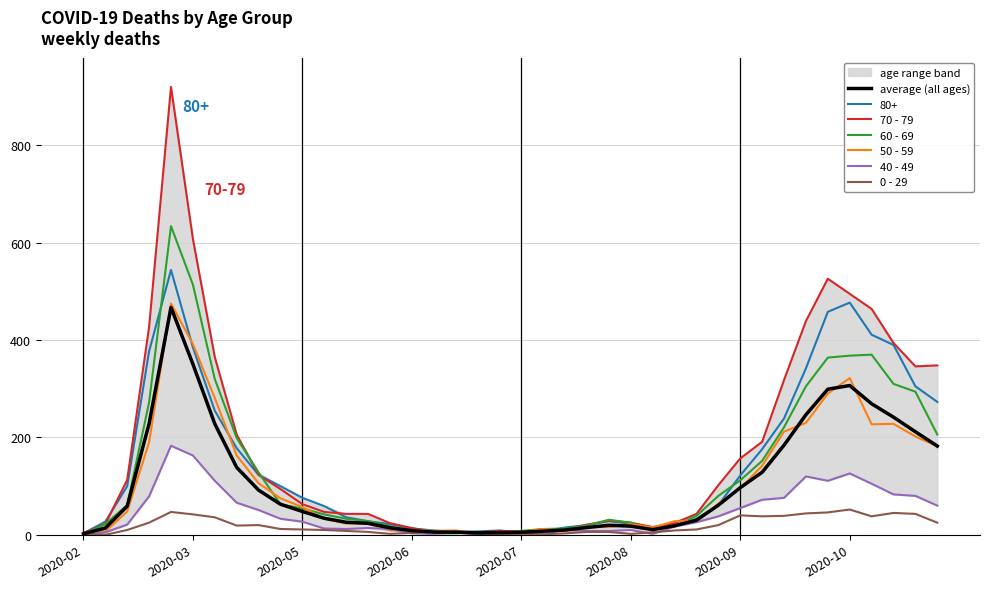

What is the maximum value for 60 - 69?

634.0